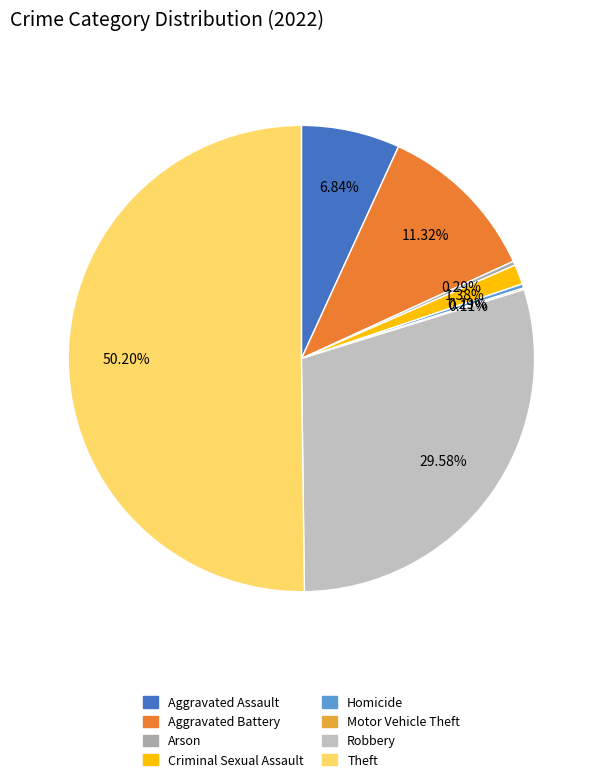

To the nearest percent, what is the difference between the largest and smallest slice percentages?

50%